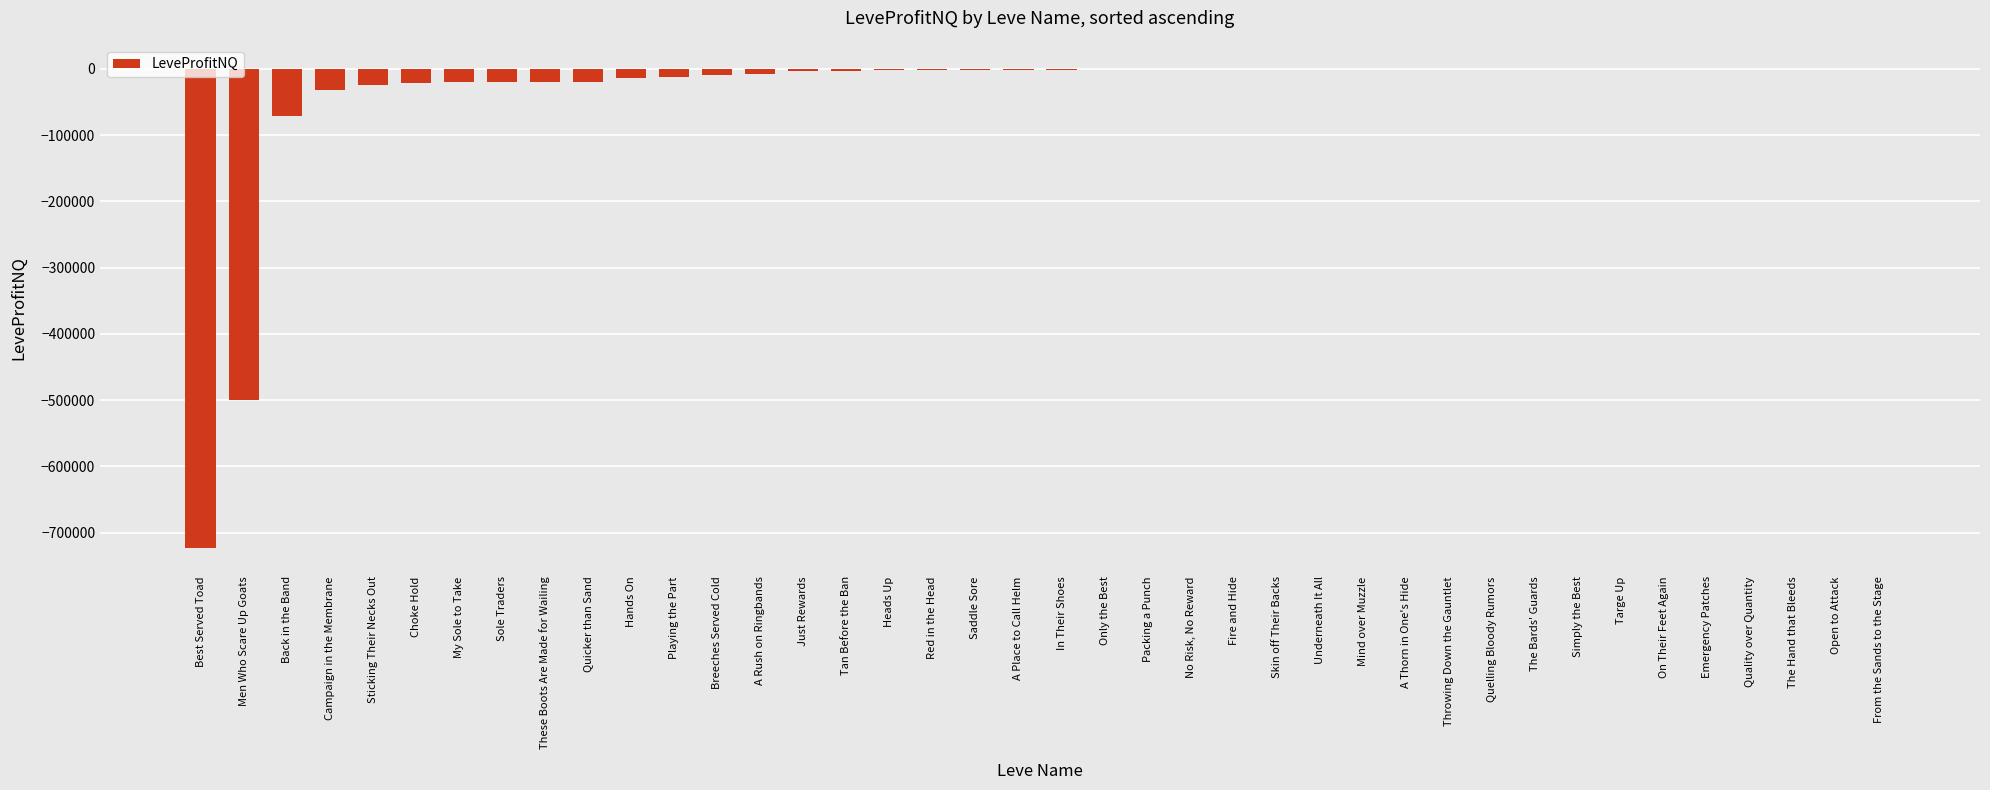

At which label is the value closest to -361219?

Men Who Scare Up Goats